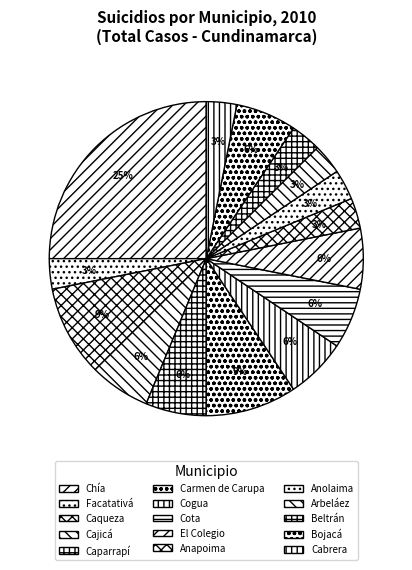

What is the largest slice in the pie chart?

Chía